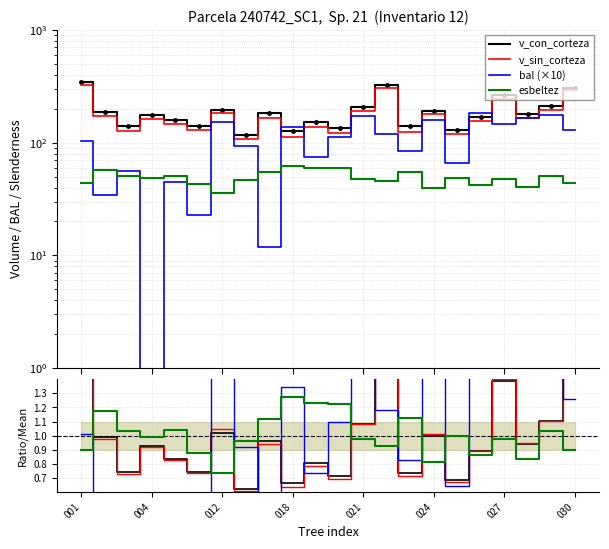

Where is the first local minimum for esbeltez?

004